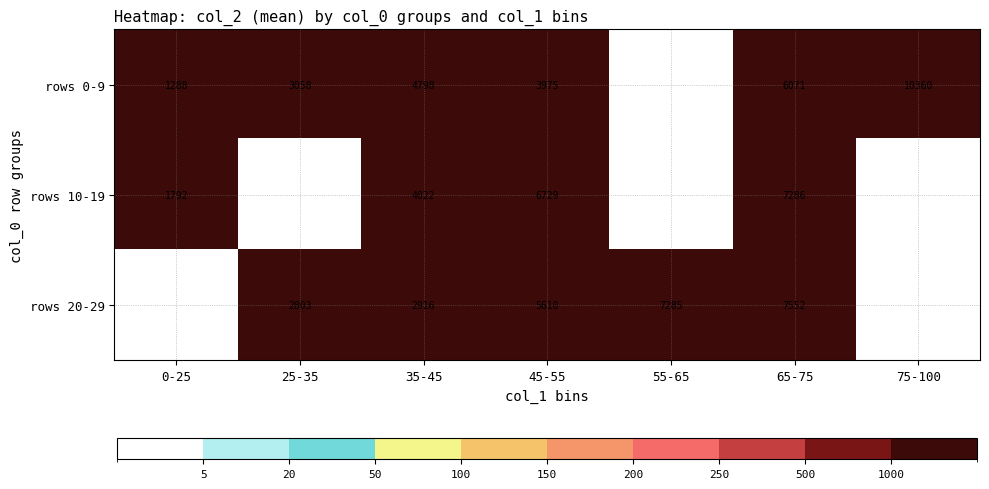

What is the difference between the highest and lowest values at 45-55?

2754